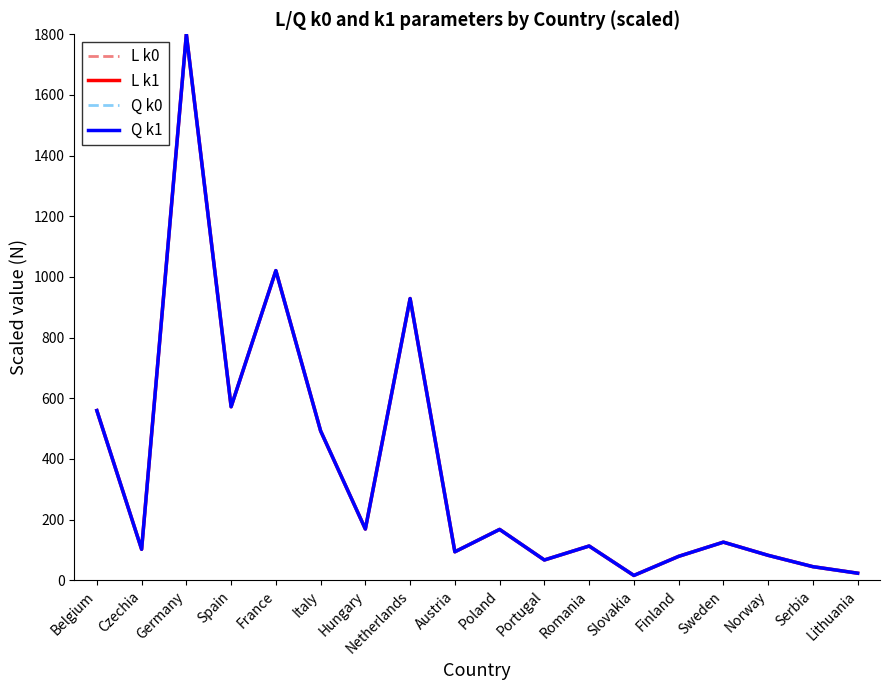

Which series has the largest total across all categories?

Q k1